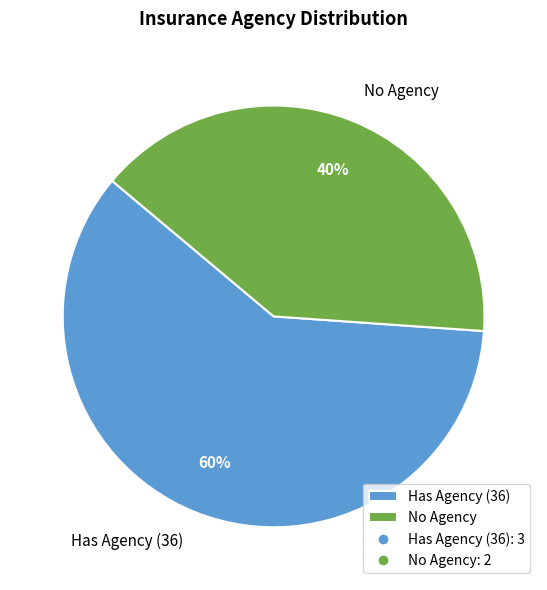

Rank the categories by value from highest to lowest.

Has Agency (36), No Agency